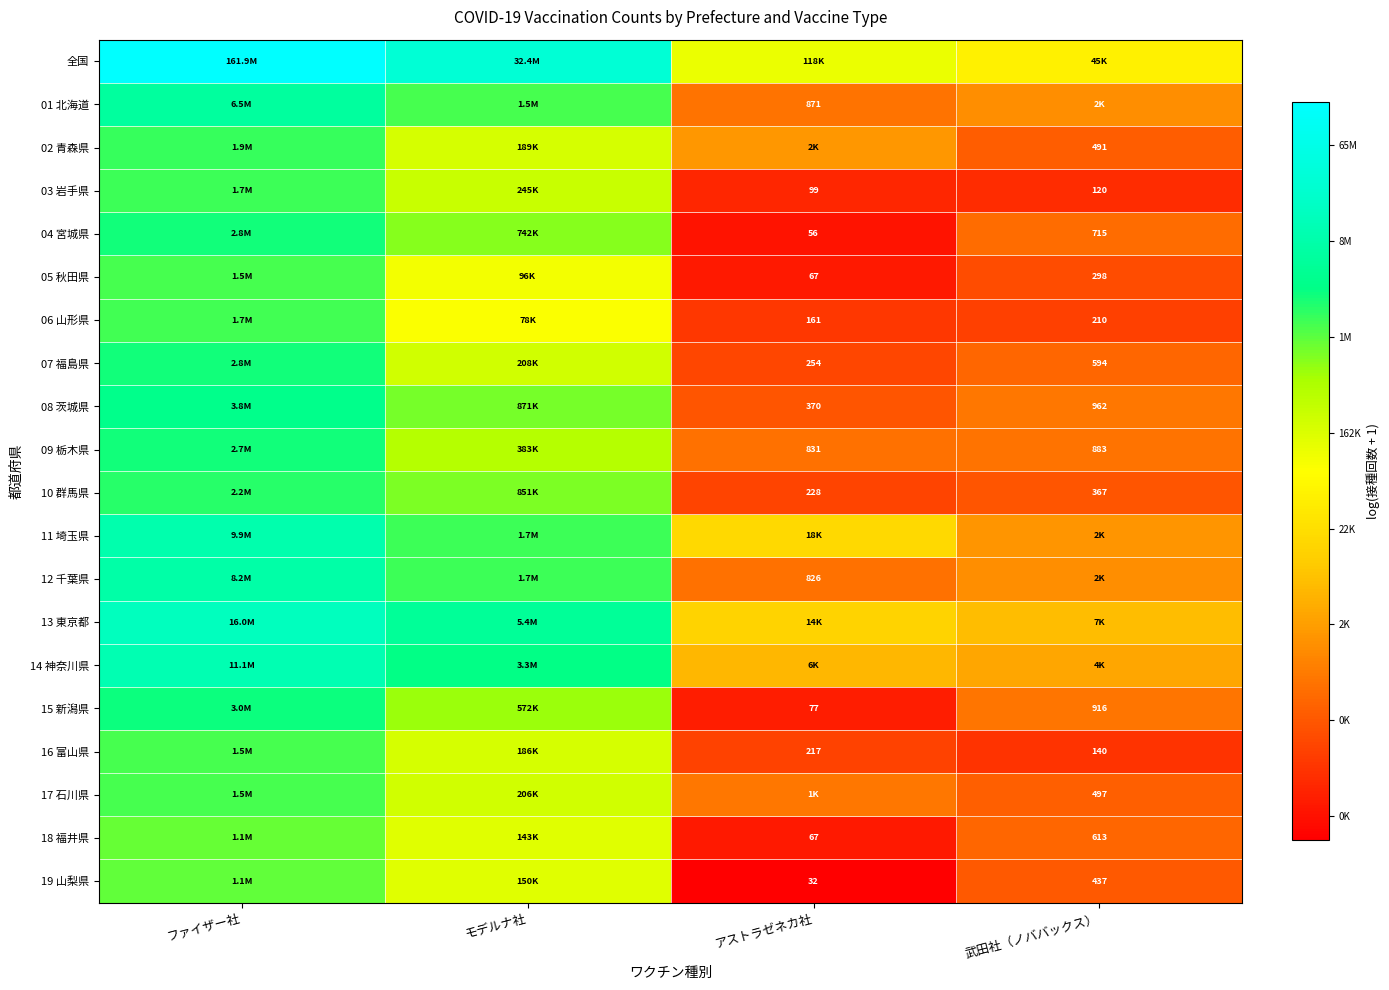

True or false: 09 栃木県 has a value of 9.6 at 武田社（ノババックス）.

False